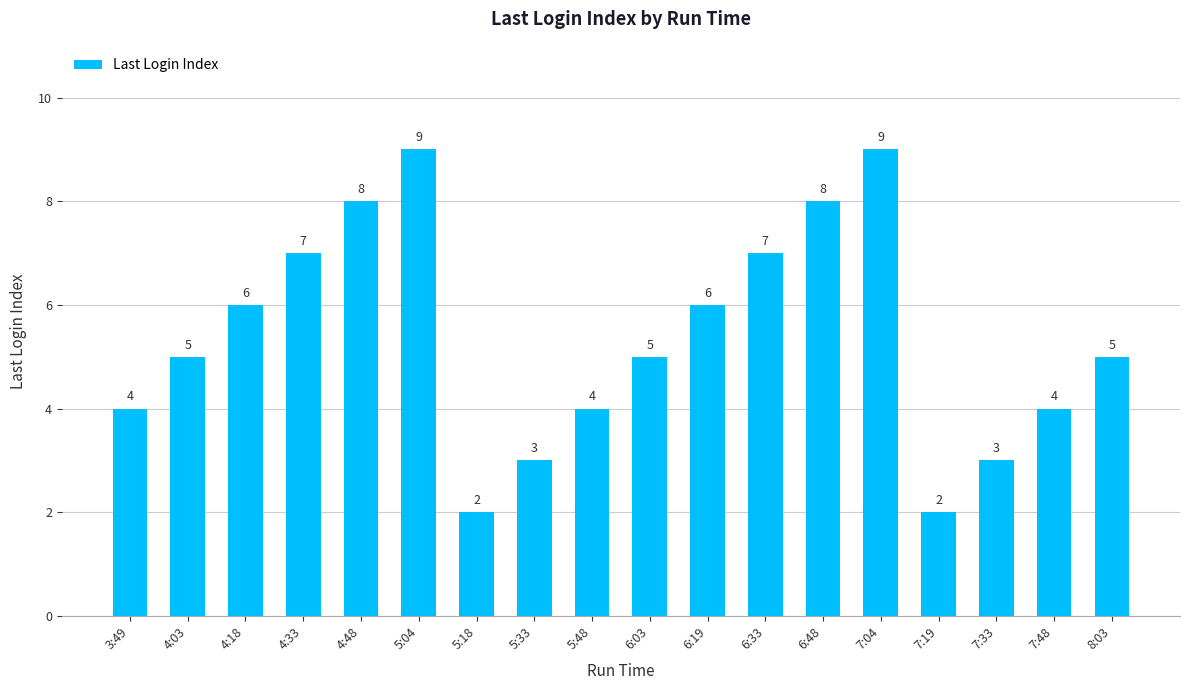

Read the value at 6:48.

8